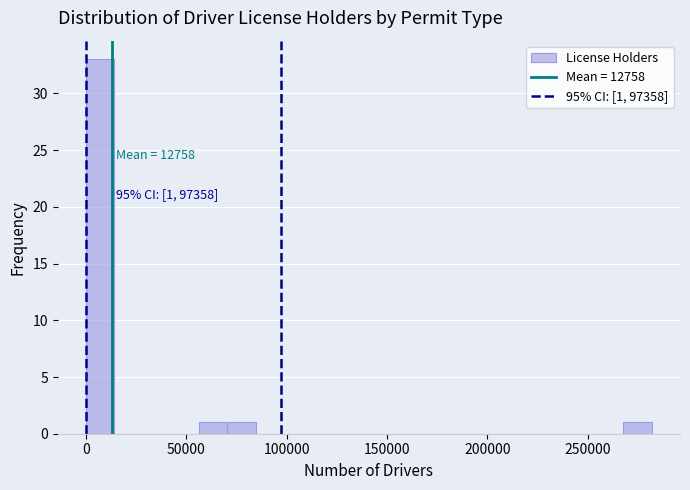

Around what value on the x-axis is the tallest bar? Give the approximate position of its centre, as read against the axis.

5000